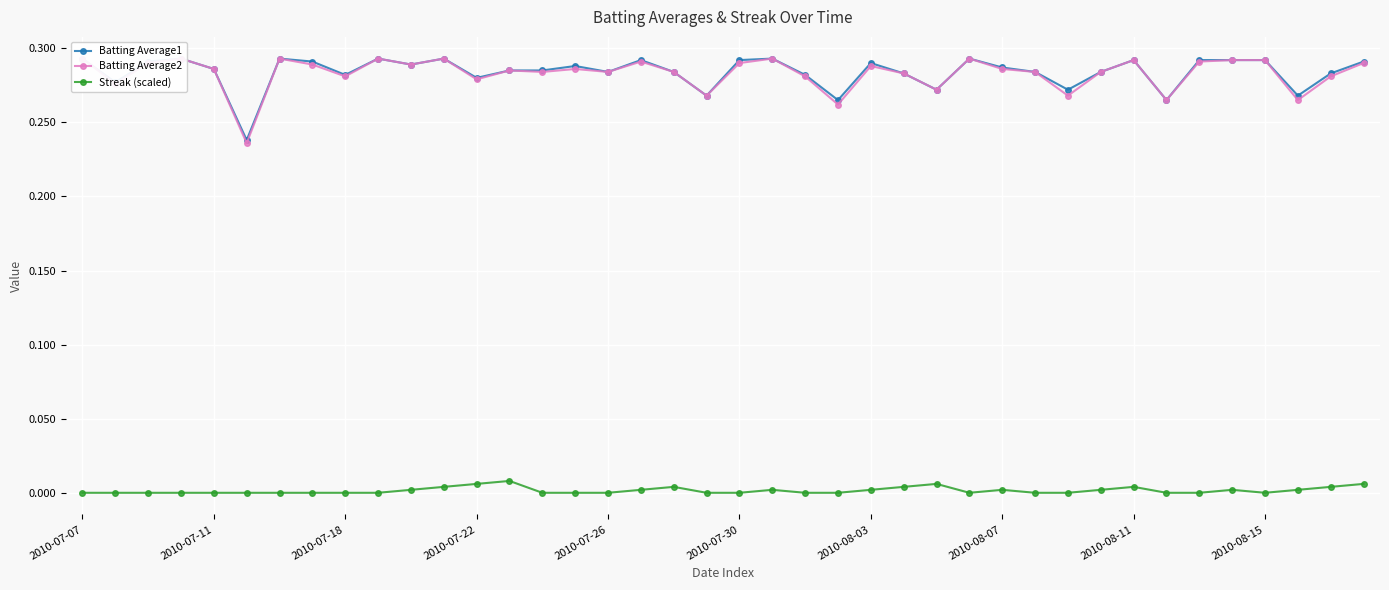

What are all the series names shown in the legend?

Batting Average1, Batting Average2, Streak (scaled)